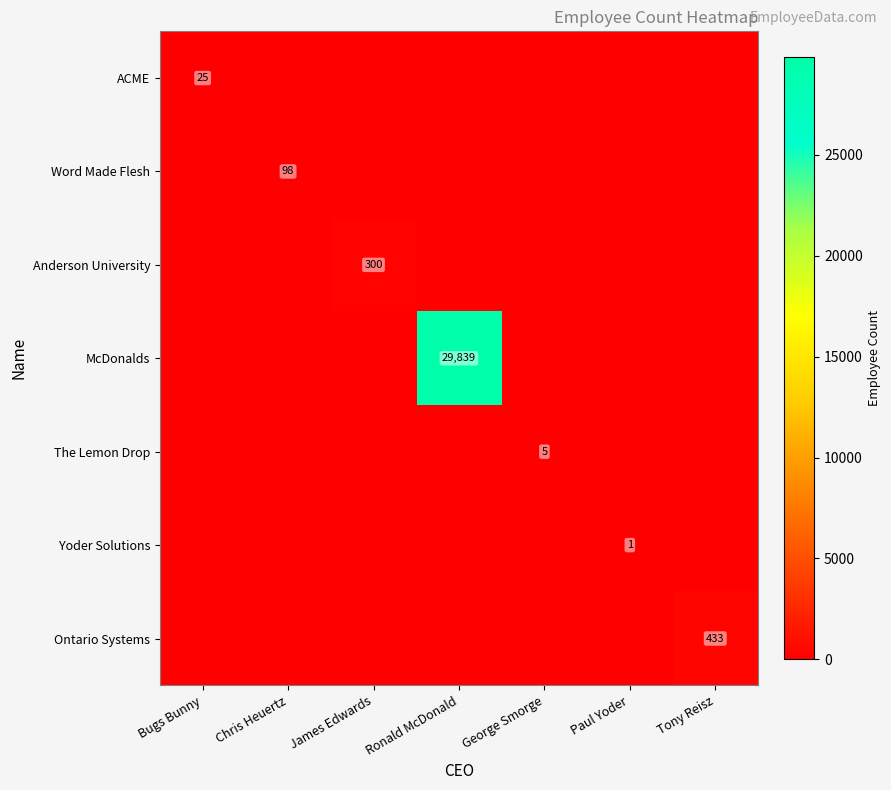

At how many categories does at least one series exceed 18665?

1